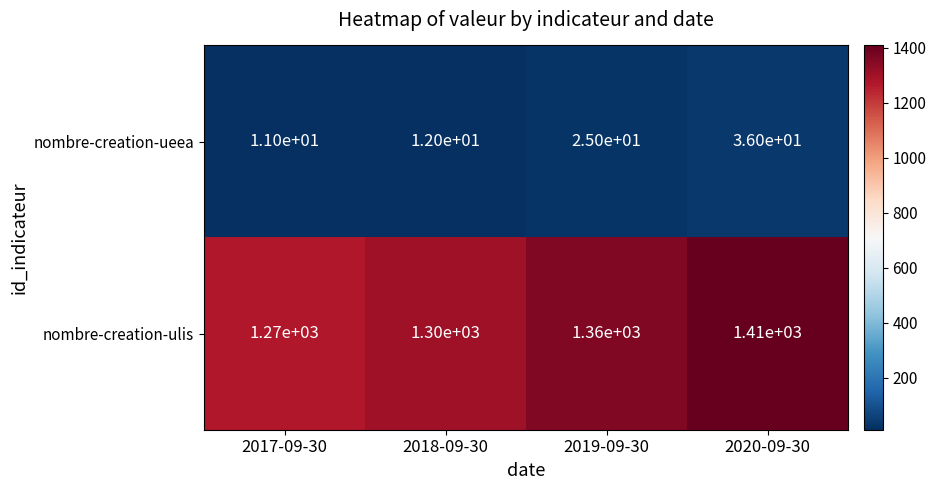

What is the difference between the highest and lowest values at 2019-09-30?

1335